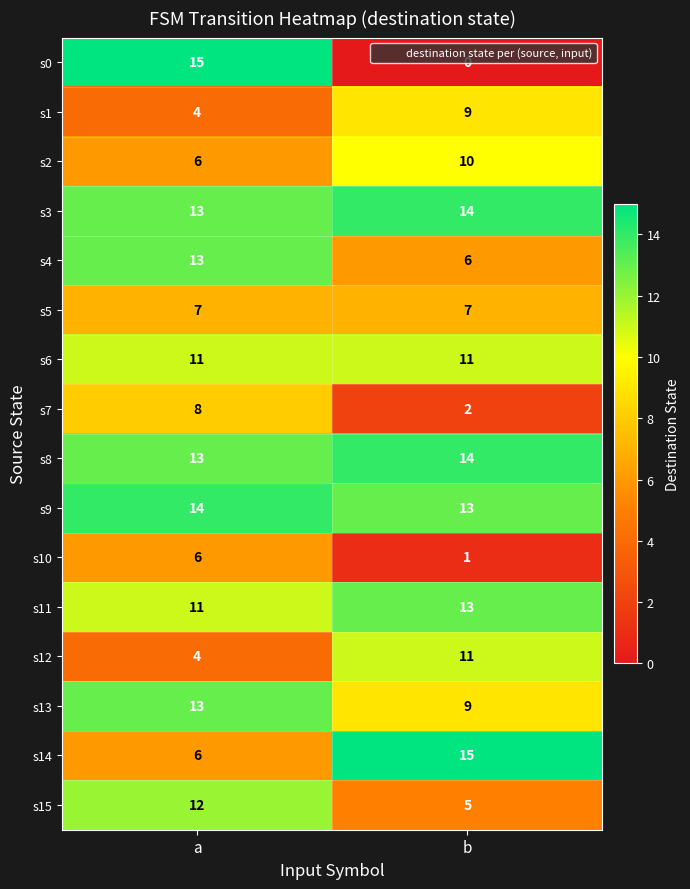

What is the sum of the s1 values at a and b?

13